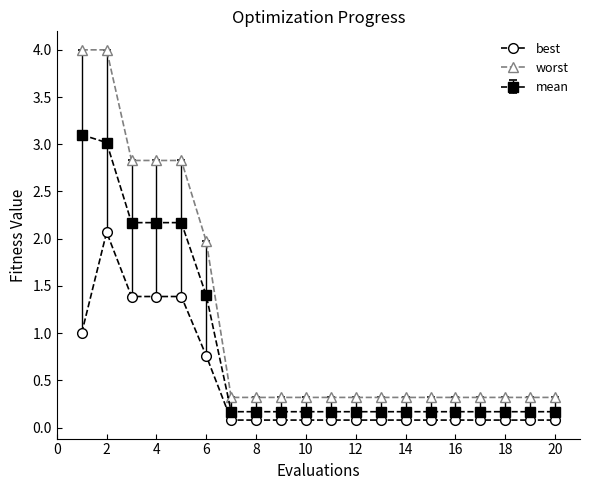

Which series has the widest spread of values?

worst